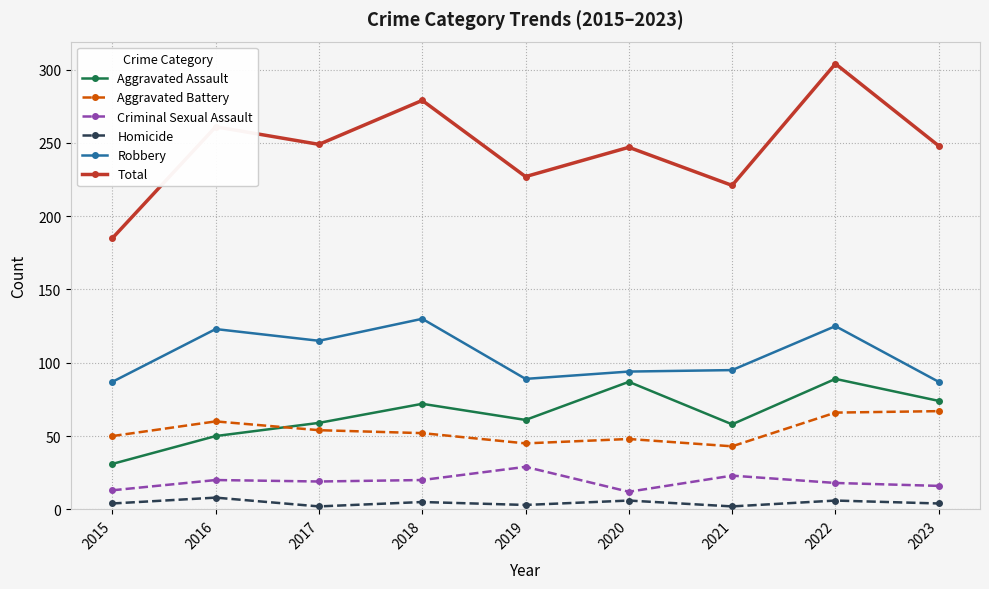

What is the greatest value displayed?

304